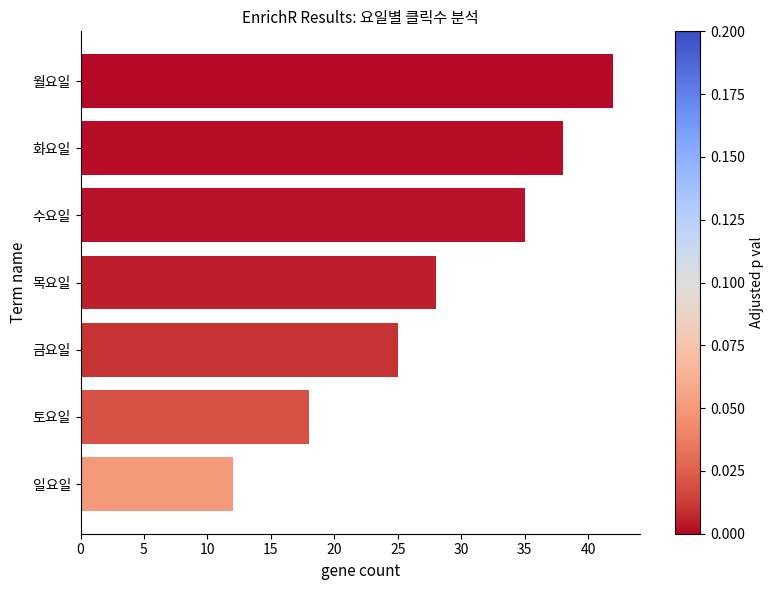

List the labels in order of value, smallest first.

일요일, 토요일, 금요일, 목요일, 수요일, 화요일, 월요일